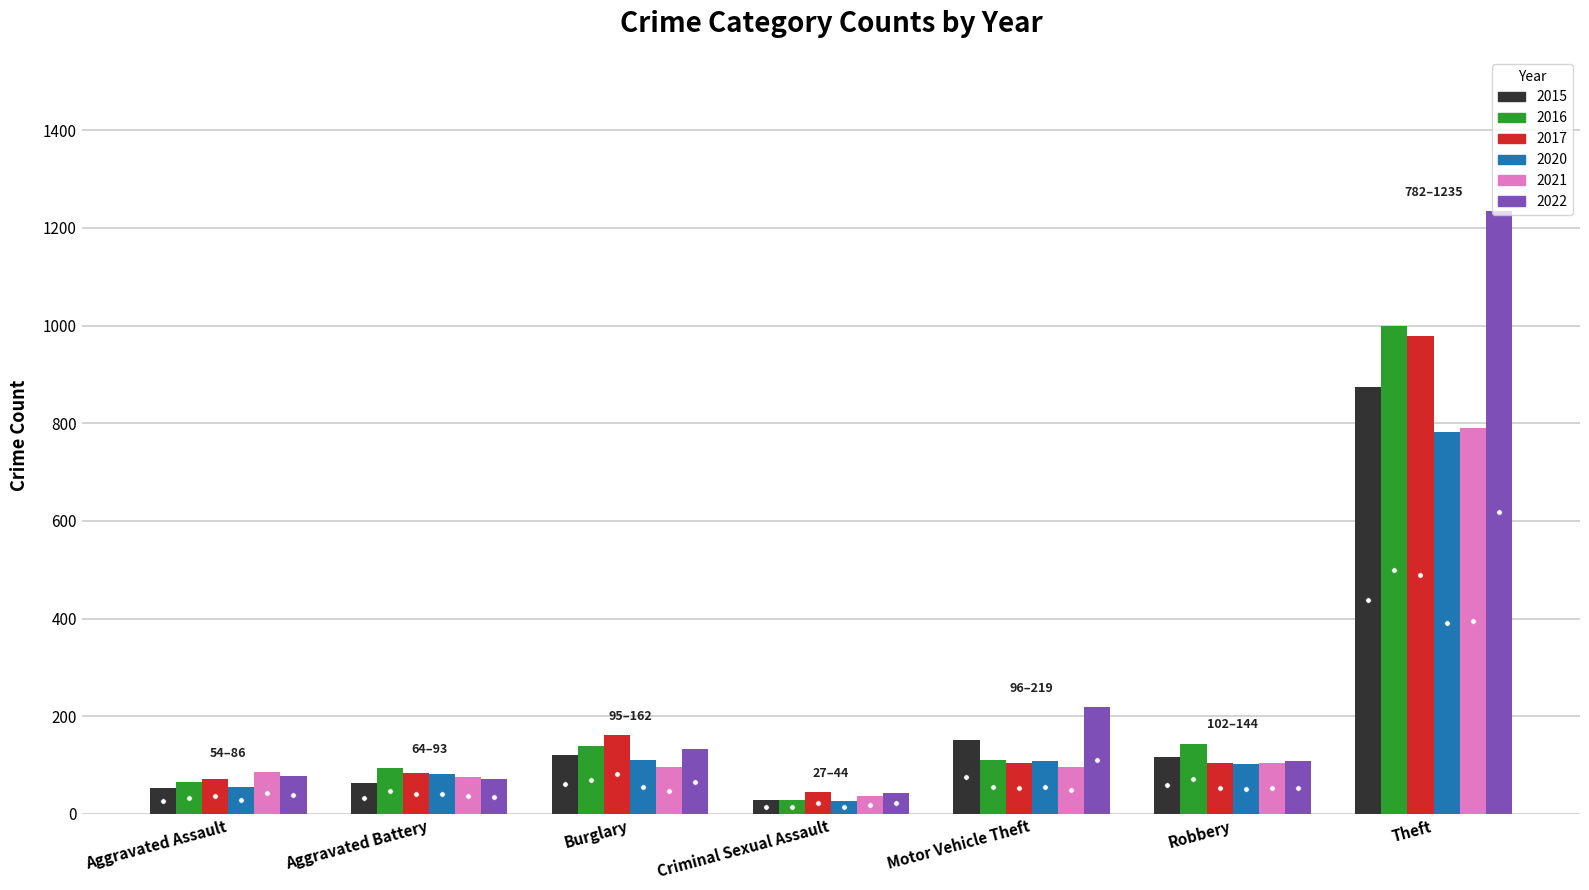

What is the average value of the 2021 series?

183